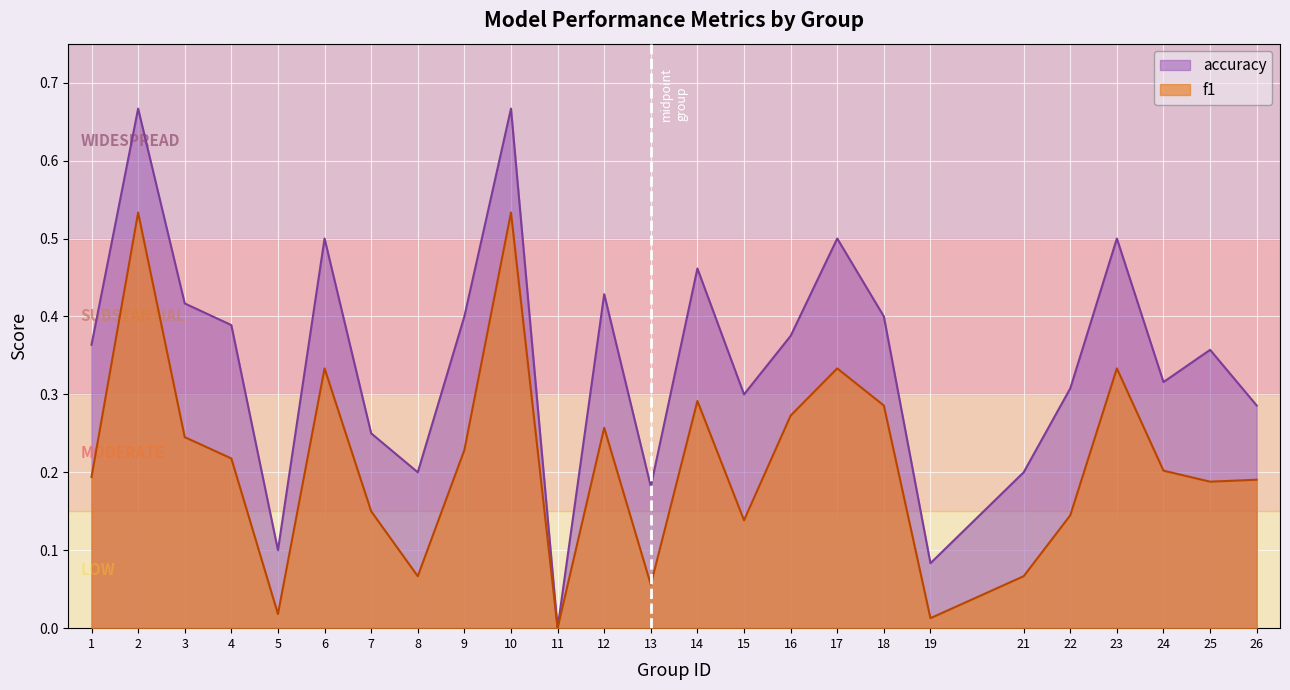

What is the greatest value displayed?

0.7